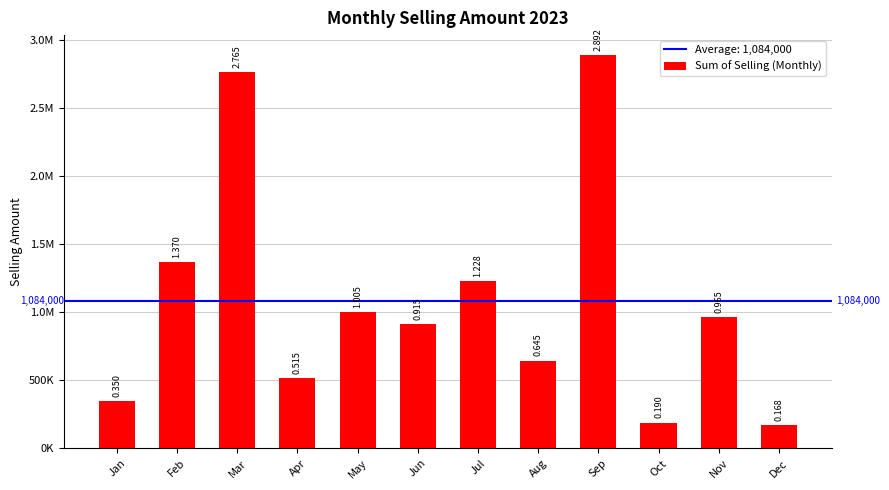

Are the bars horizontal?

No